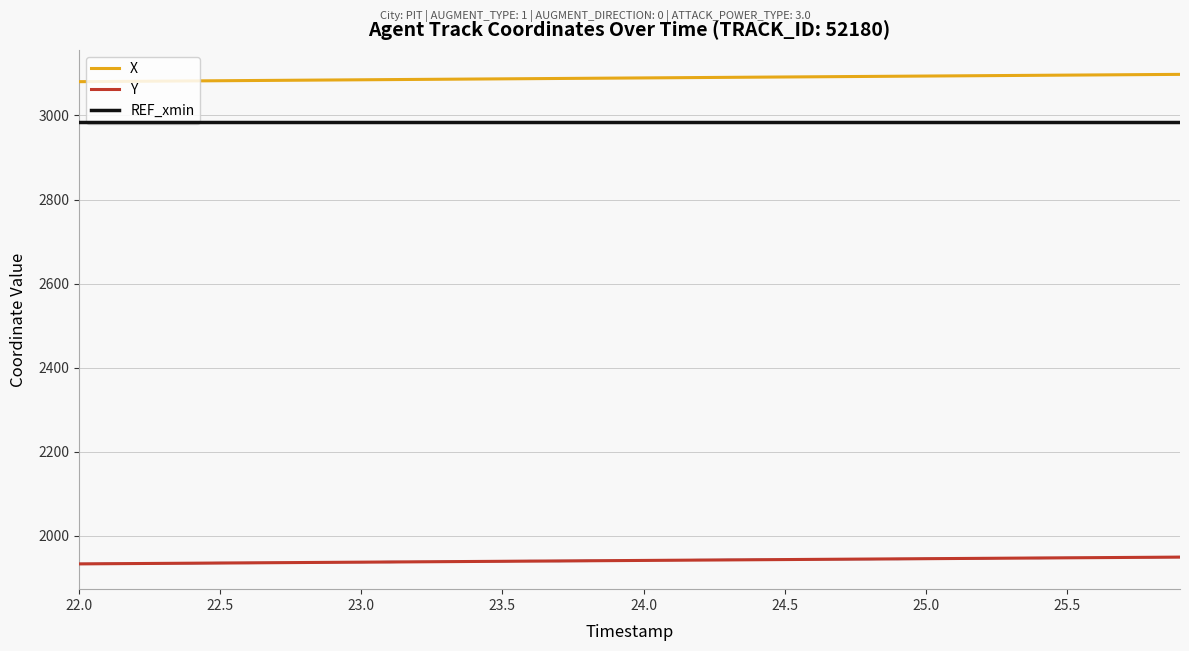

The value of Y at 22.5 is 1935.0. True or false?

True